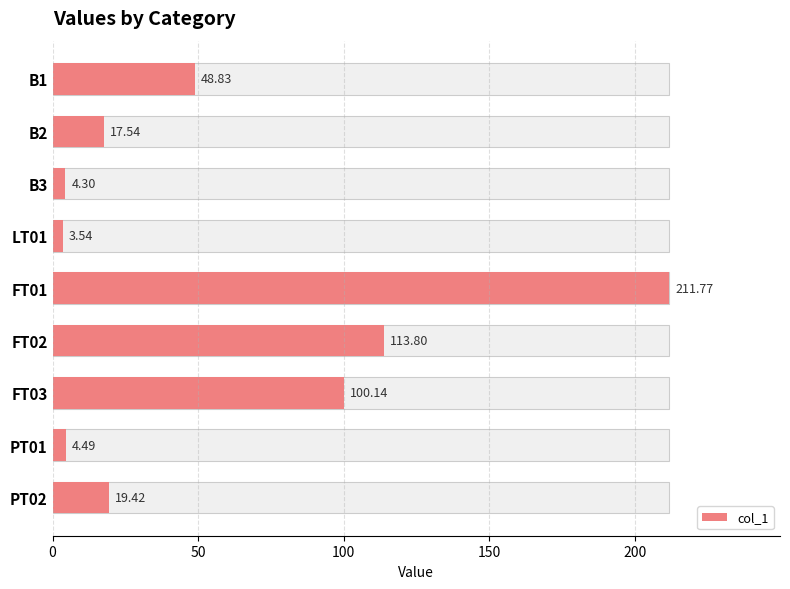

How many bars are there in total?

9